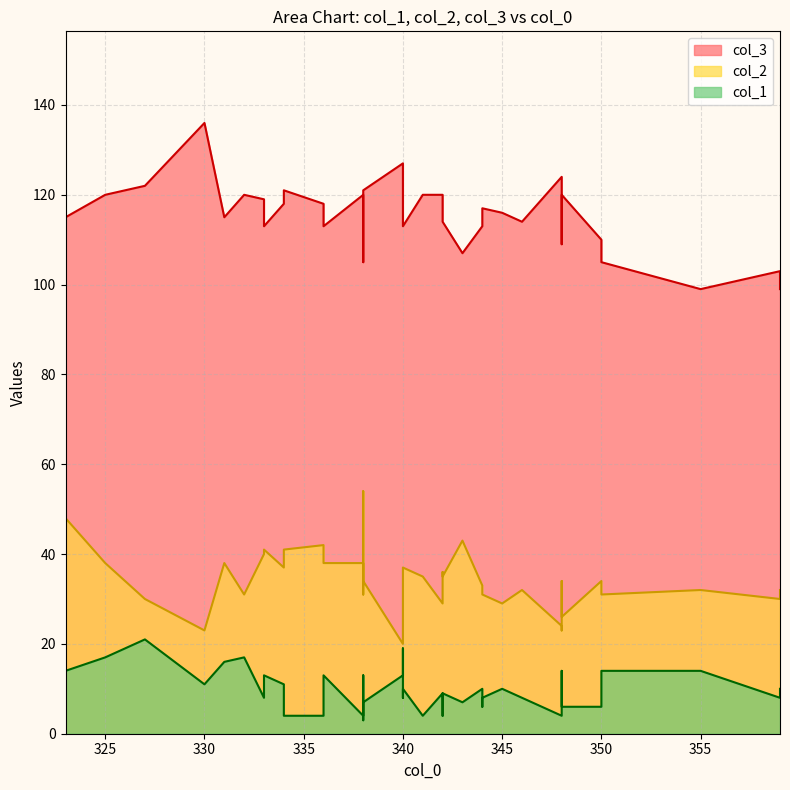

How many lines are shown in the chart?

3